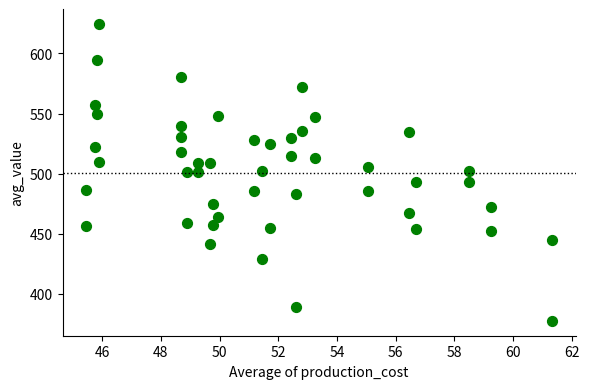

How many data points are displayed?

48